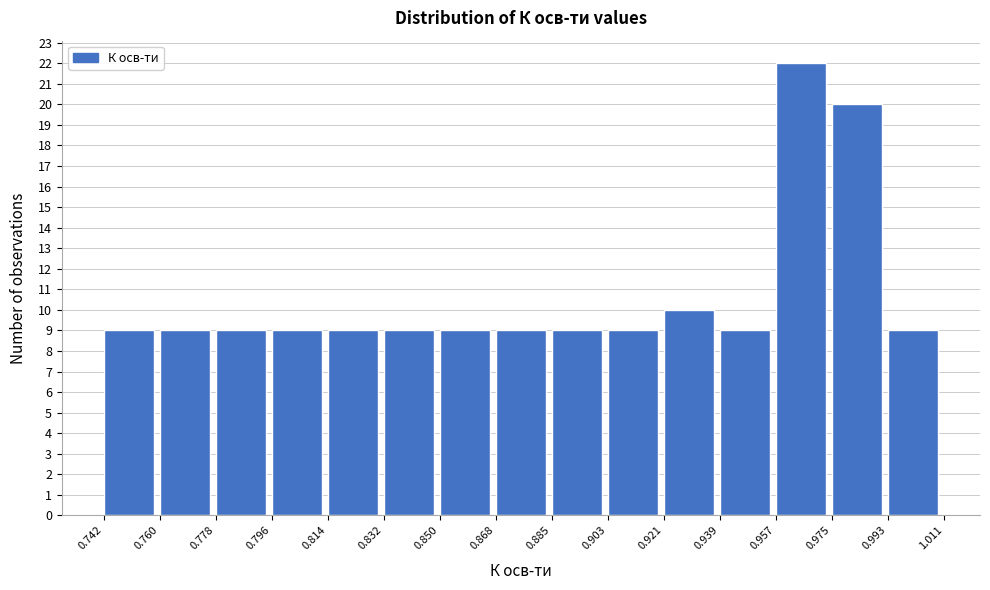

Reading left to right, list every bar in this chart as the range it spans on the x-axis followed by its height. The values are not printed on the chart, so give them approximately, as read against the axis.

0.742 to 0.760: 9
0.760 to 0.778: 9
0.778 to 0.796: 9
0.796 to 0.814: 9
0.814 to 0.832: 9
0.832 to 0.850: 9
0.850 to 0.868: 9
0.868 to 0.885: 9
0.885 to 0.903: 9
0.903 to 0.921: 9
0.921 to 0.939: 10
0.939 to 0.957: 9
0.957 to 0.975: 22
0.975 to 0.993: 20
0.993 to 1.011: 9